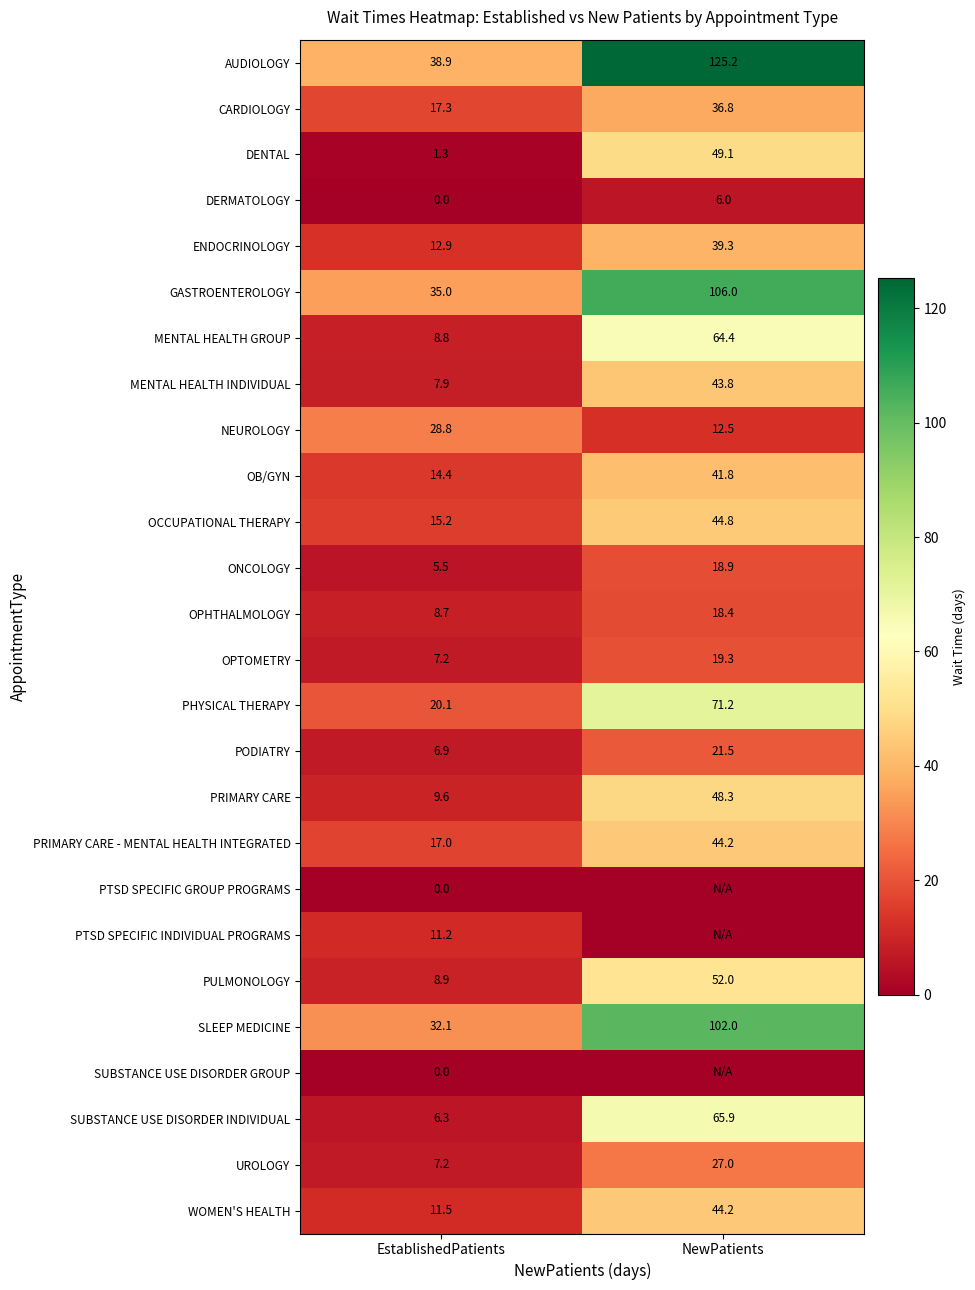

Is it true that AUDIOLOGY equals 125.2 at NewPatients?

True